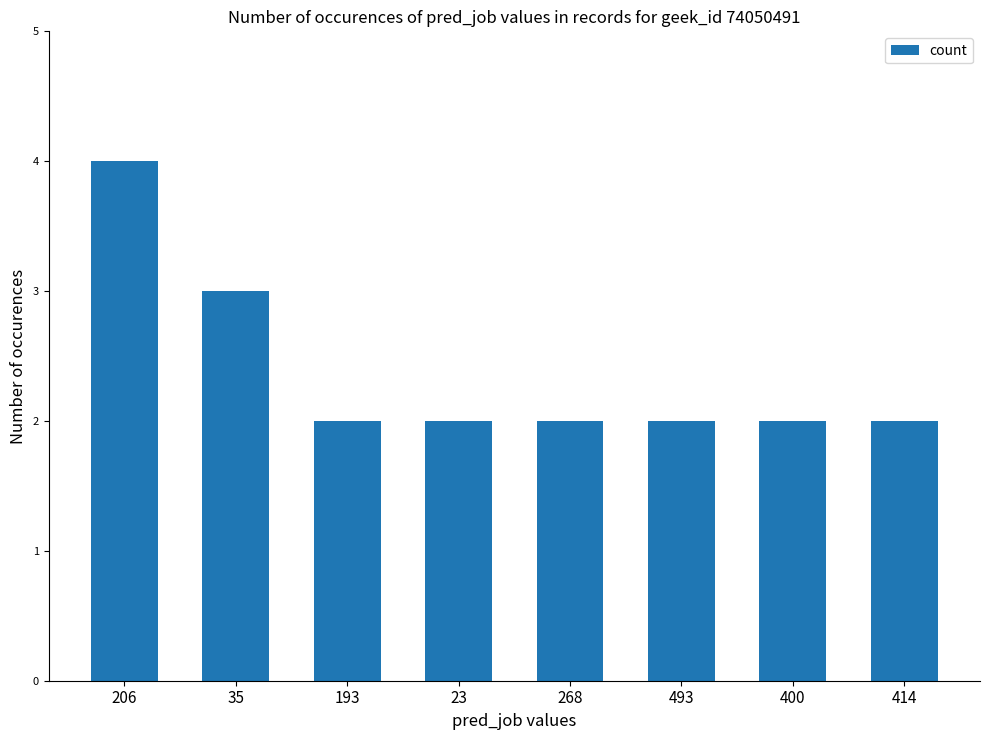

What is the change in value from 35 to 268?

-1